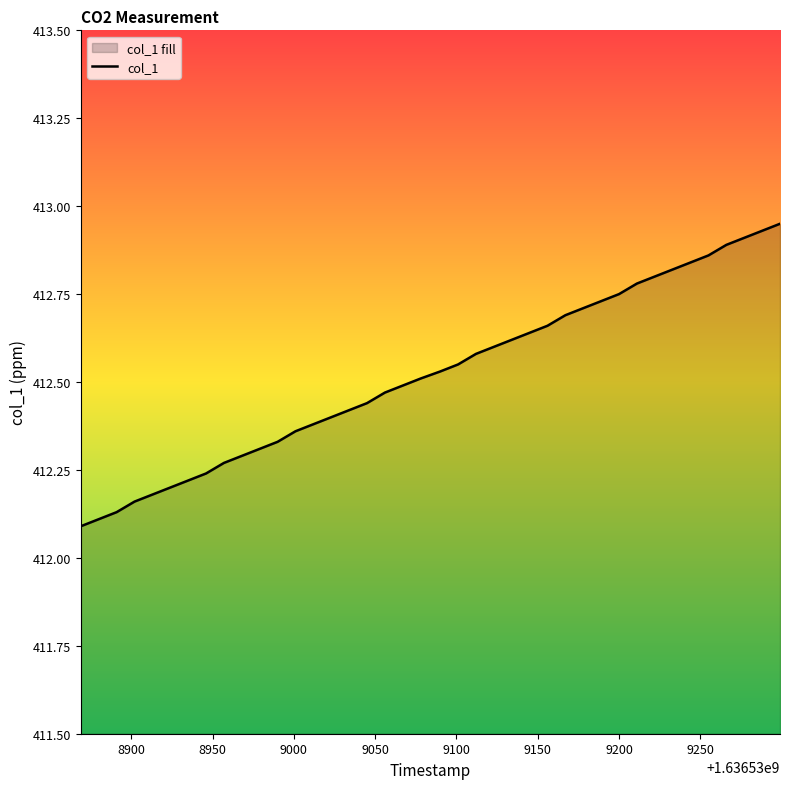

Reading right to left, what are all the values shown in this chart?

412.9	412.9	412.9	412.9	412.9	412.8	412.8	412.8	412.8	412.8	412.7	412.7	412.7	412.7	412.6	412.6	412.6	412.6	412.6	412.5	412.5	412.5	412.5	412.4	412.4	412.4	412.4	412.4	412.3	412.3	412.3	412.3	412.2	412.2	412.2	412.2	412.2	412.1	412.1	412.1